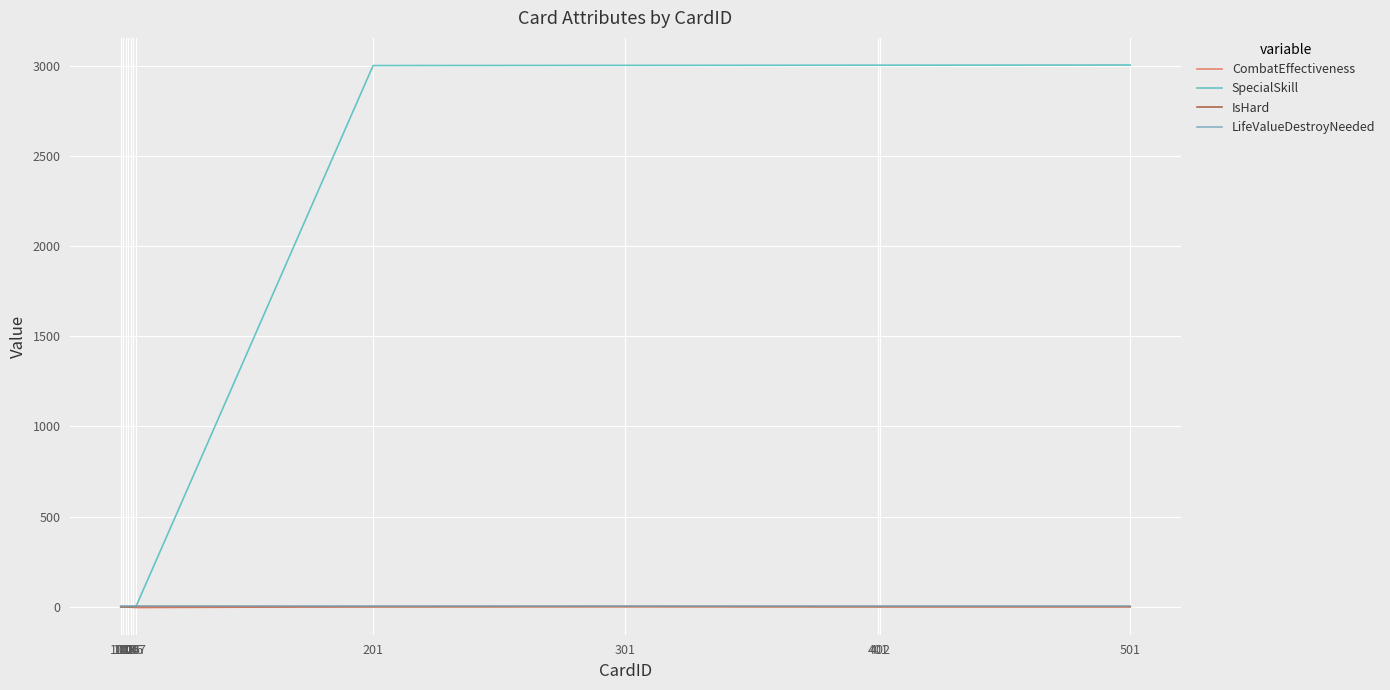

Which series has the largest range (max minus min)?

SpecialSkill